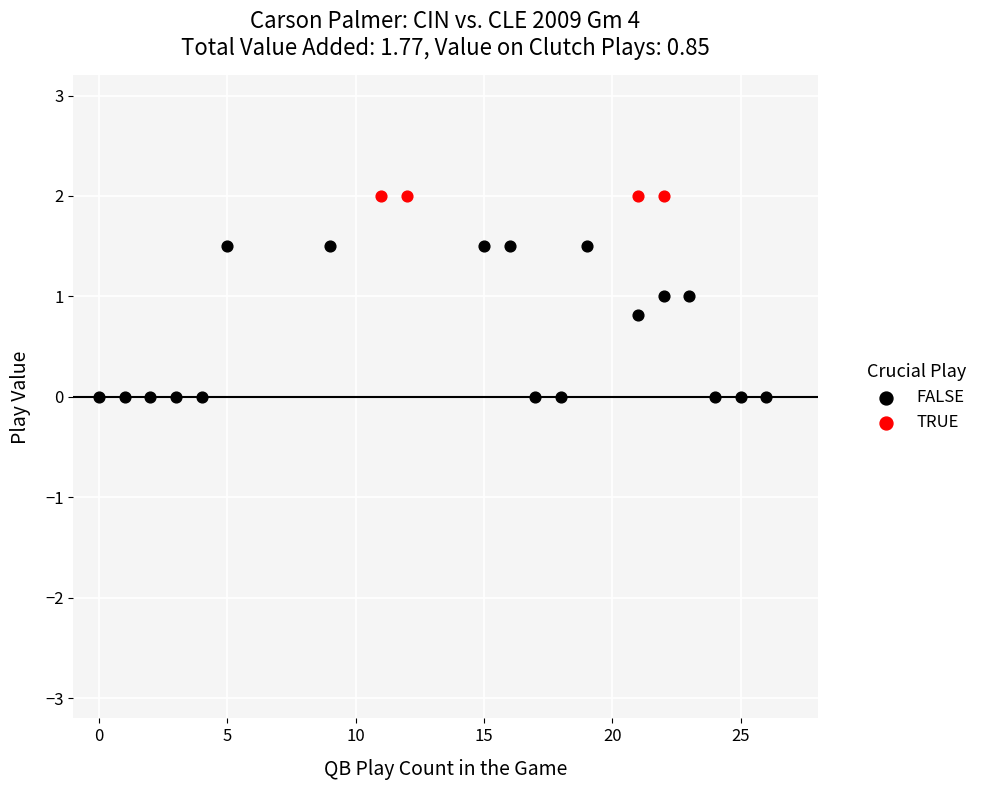

Which series reaches the minimum Y coordinate?

FALSE